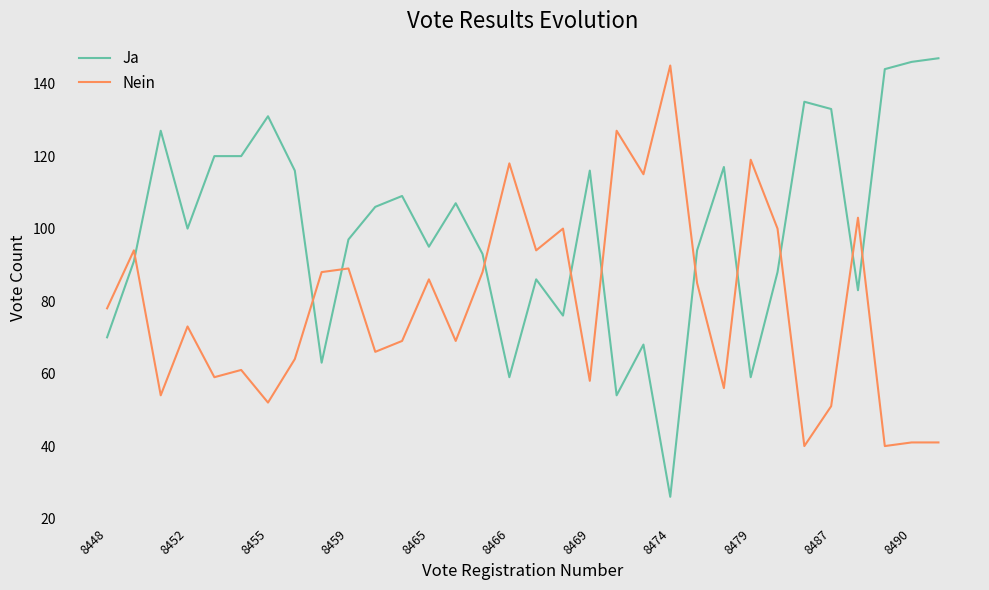

Which series has the widest spread of values?

Ja